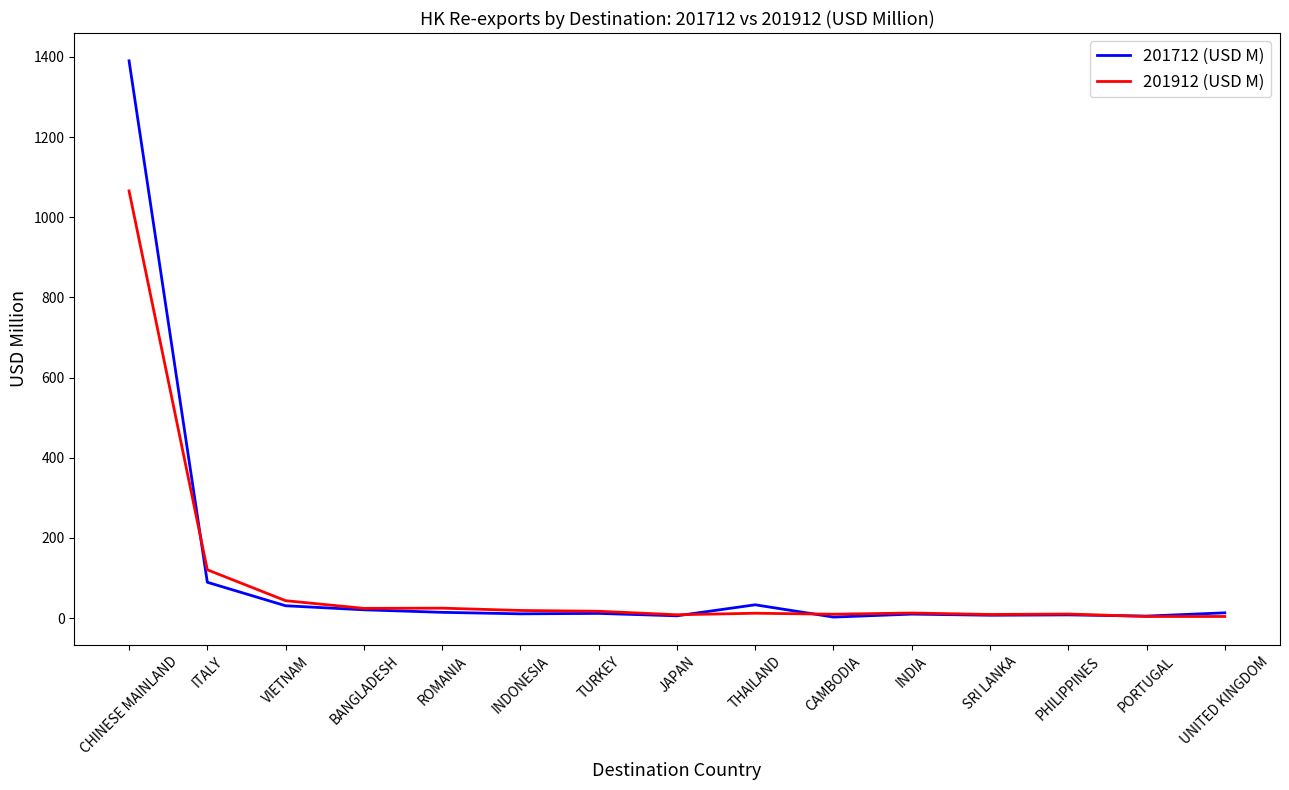

Where does the 201912 (USD M) series first go above 12?

CHINESE MAINLAND